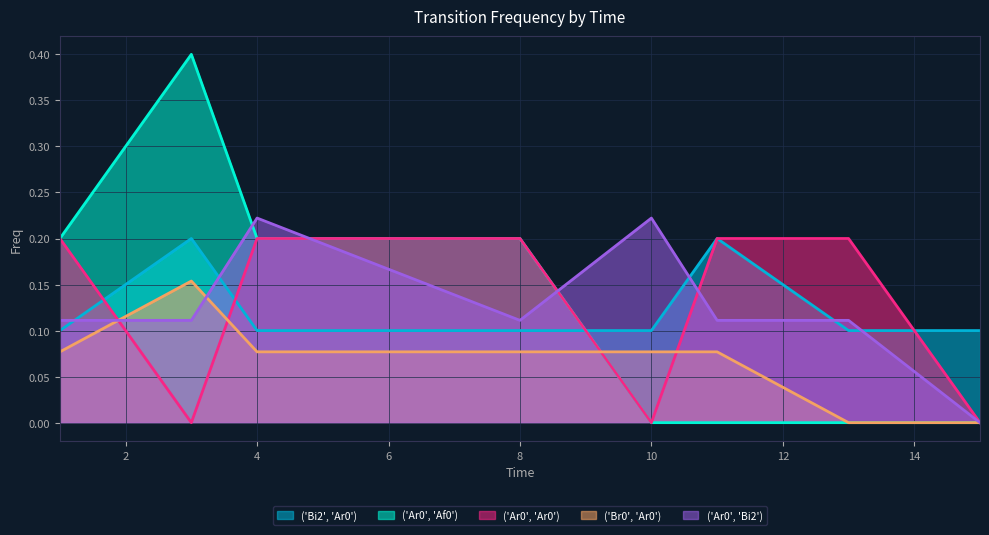

What is the total value across all series at 10?

0.4